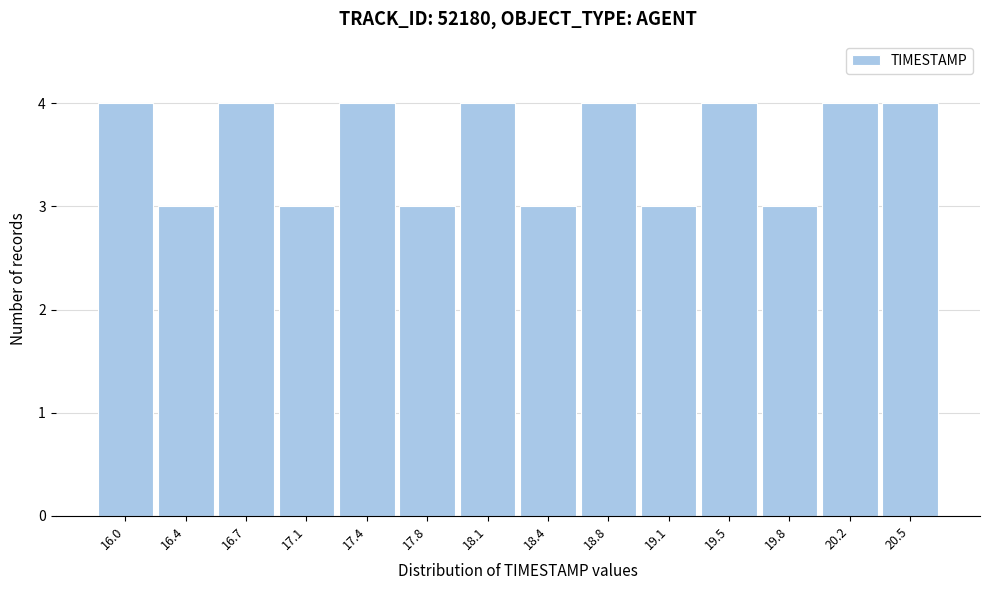

Reading left to right, transcribe all the data shown in this chart.

4	3	4	3	4	3	4	3	4	3	4	3	4	4